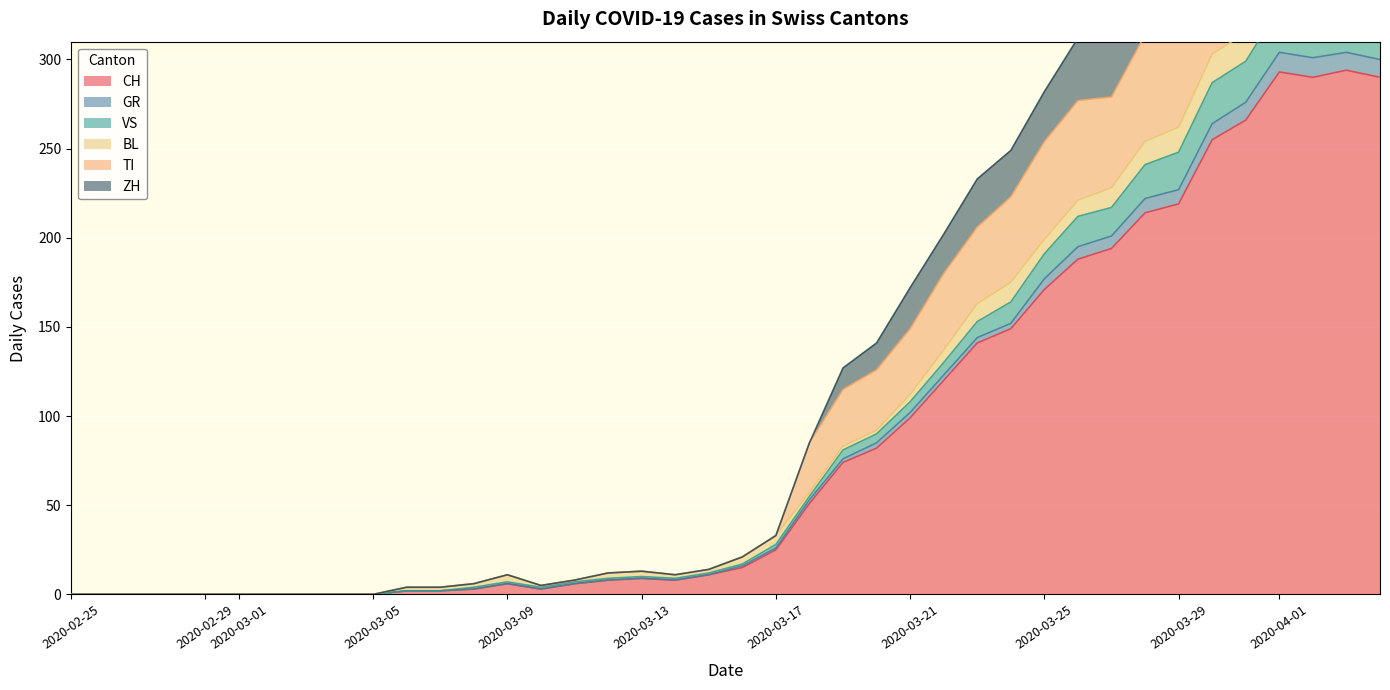

At which label is CH closest to 147?

2020-03-24